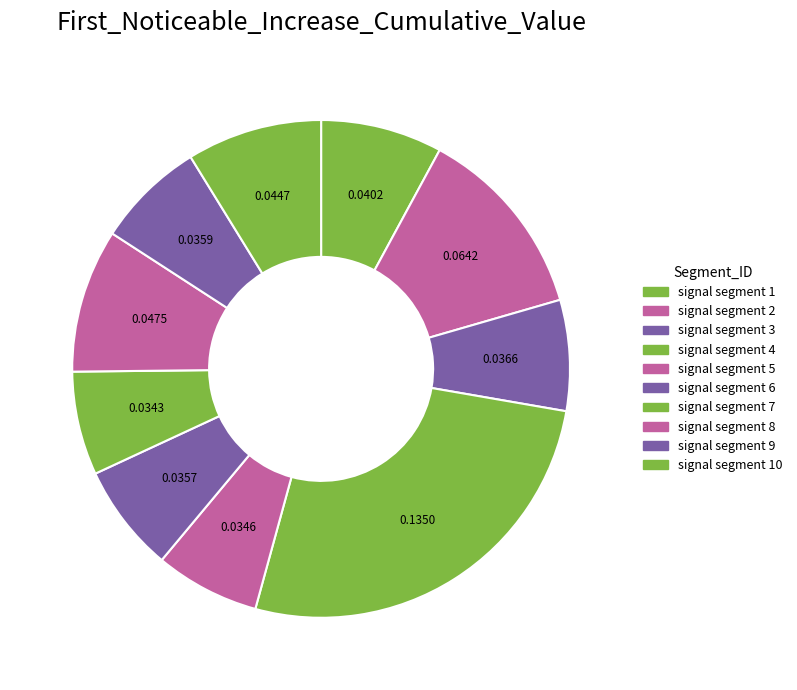

Which category has the smallest portion of the pie?

signal segment 7